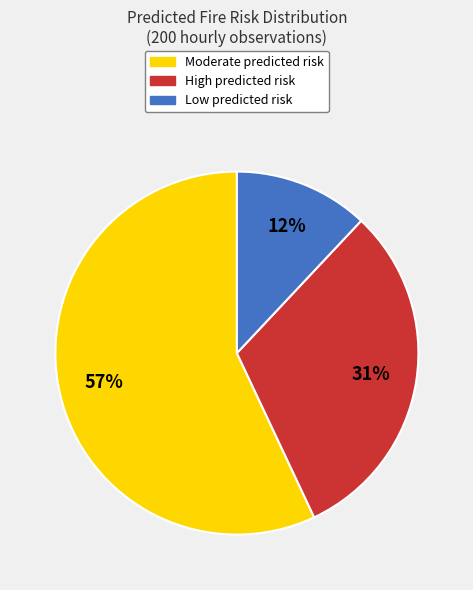

What is the ratio of the value at Low to the value at Moderate?

0.2